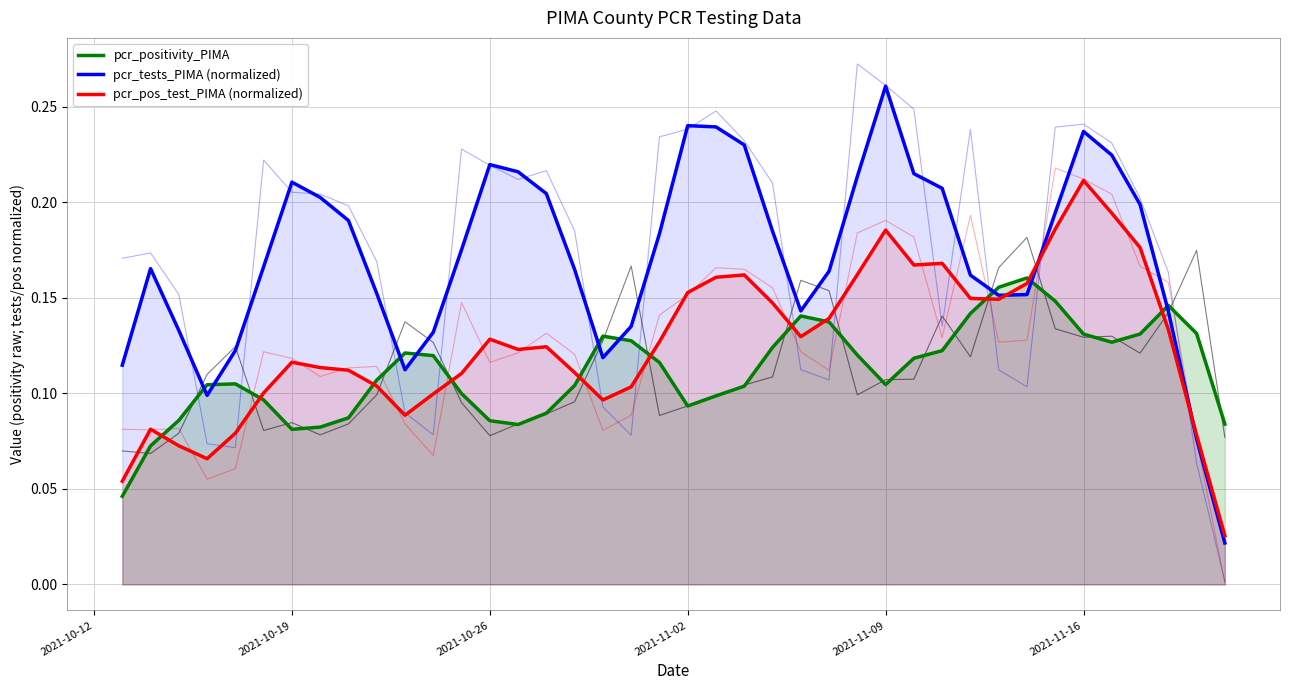

What is the sum of all pcr_pos_test_PIMA (normalized) values?

5.0